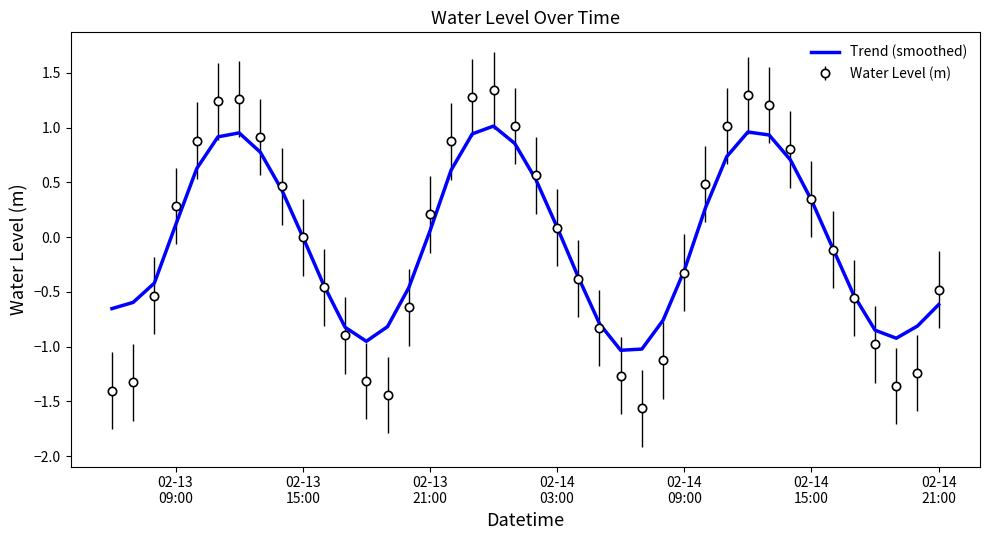

Which series has the widest spread of values?

Water Level (m)